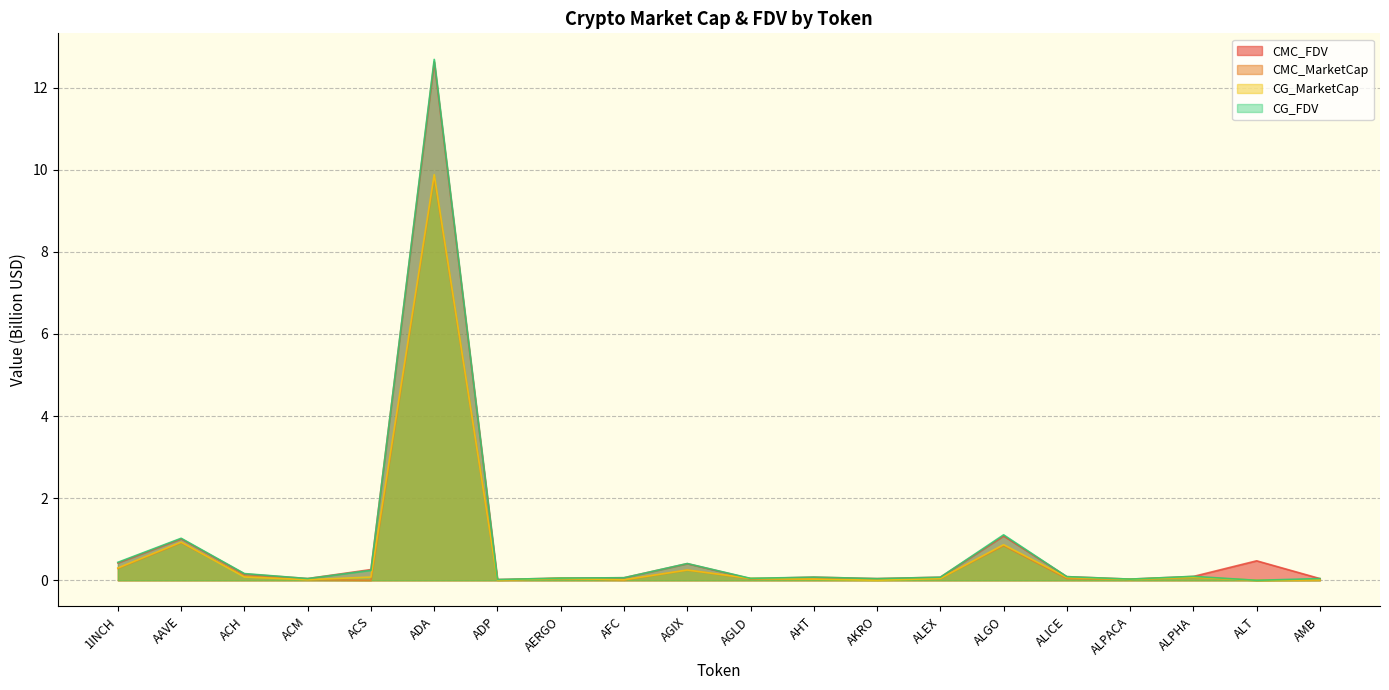

Which series has the largest range (max minus min)?

CG_FDV